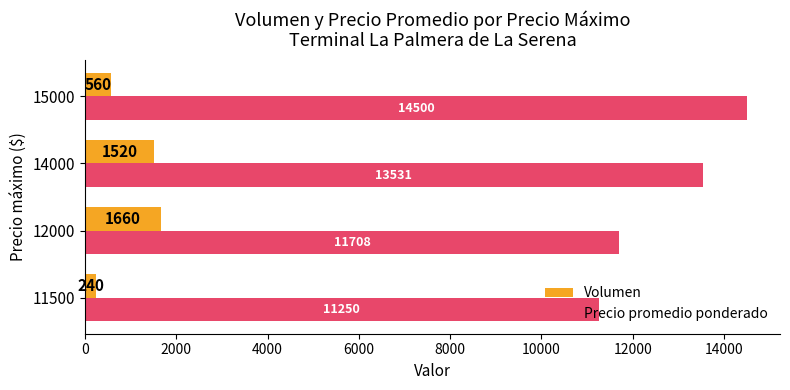

What is the sum of all Precio promedio ponderado values?

50989